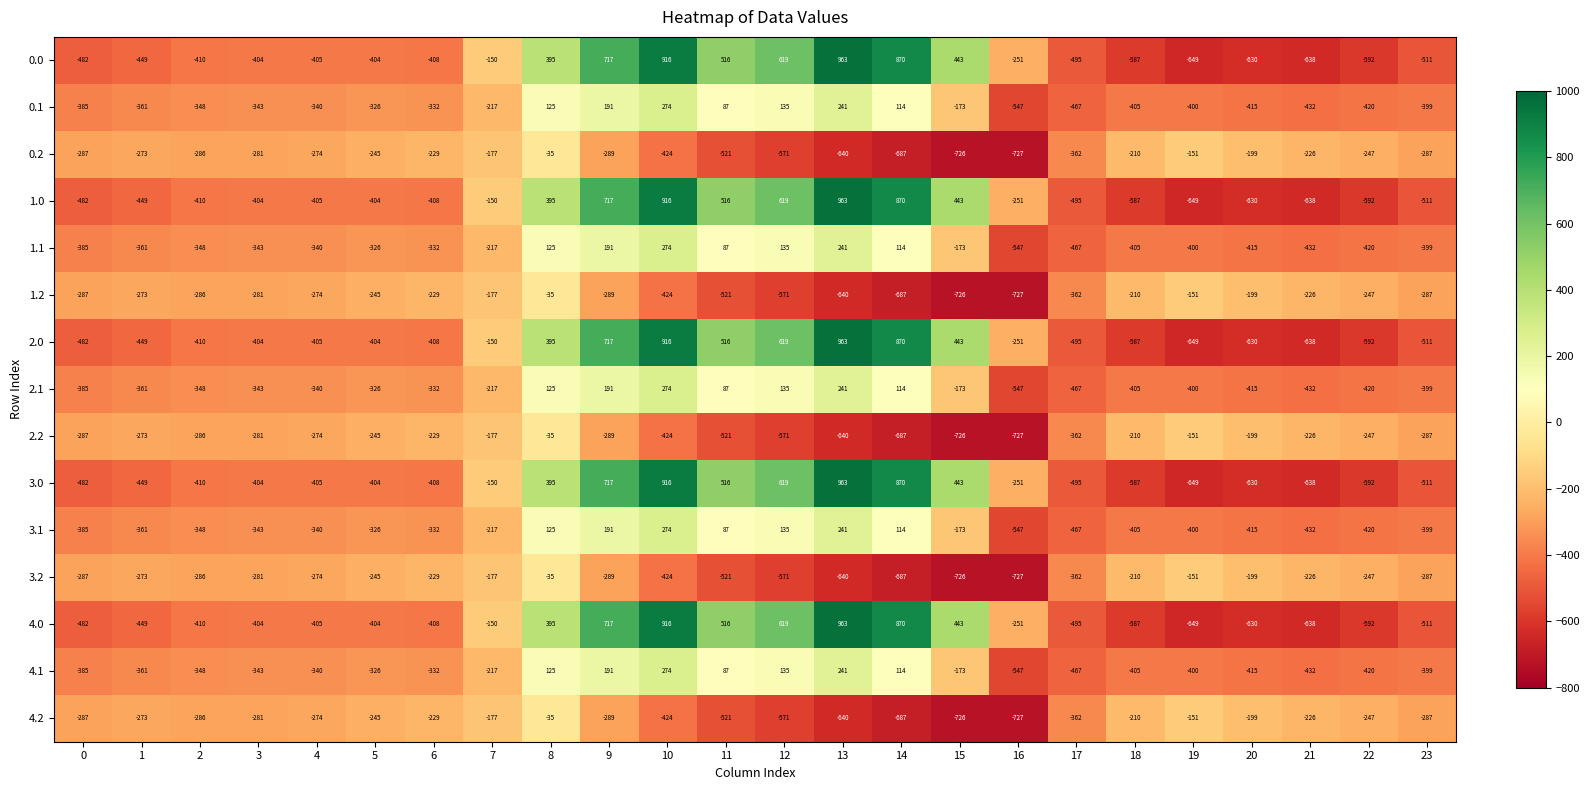

Is it true that 2.1 equals 274 at 10?

True